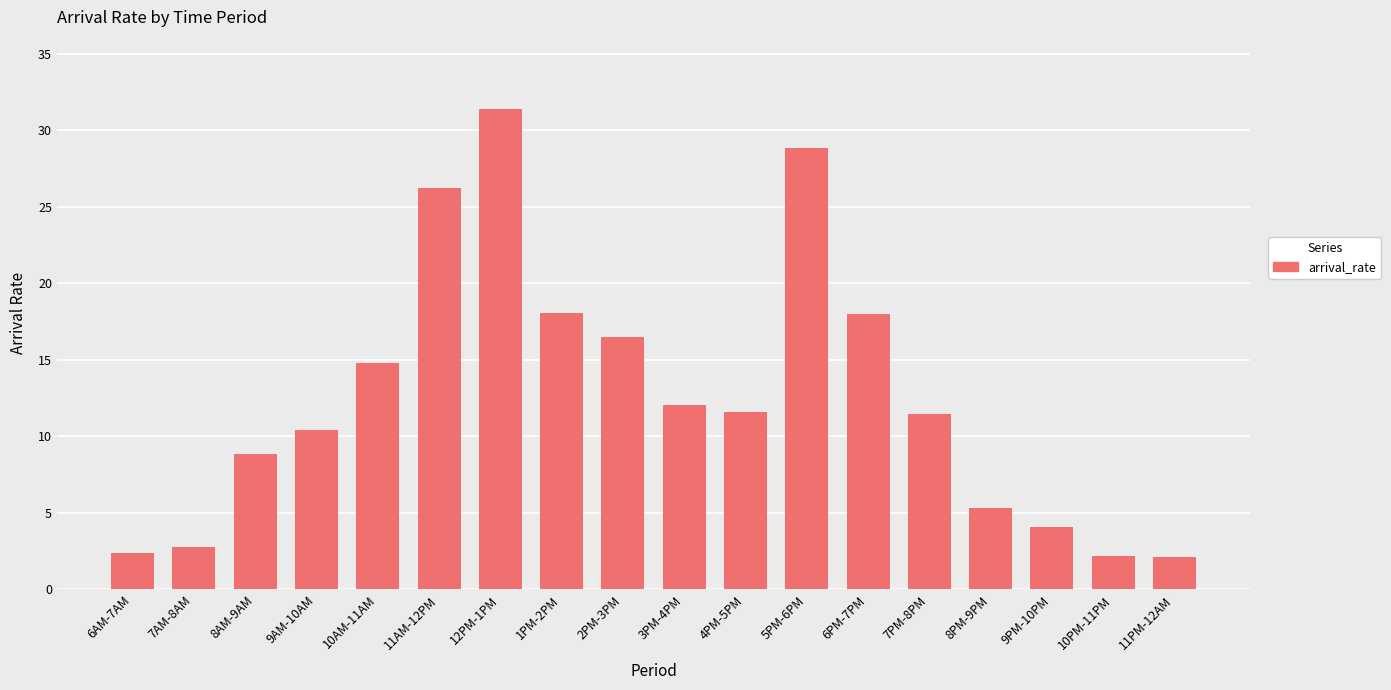

True or false: the data shows 16.5 at 2PM-3PM.

True